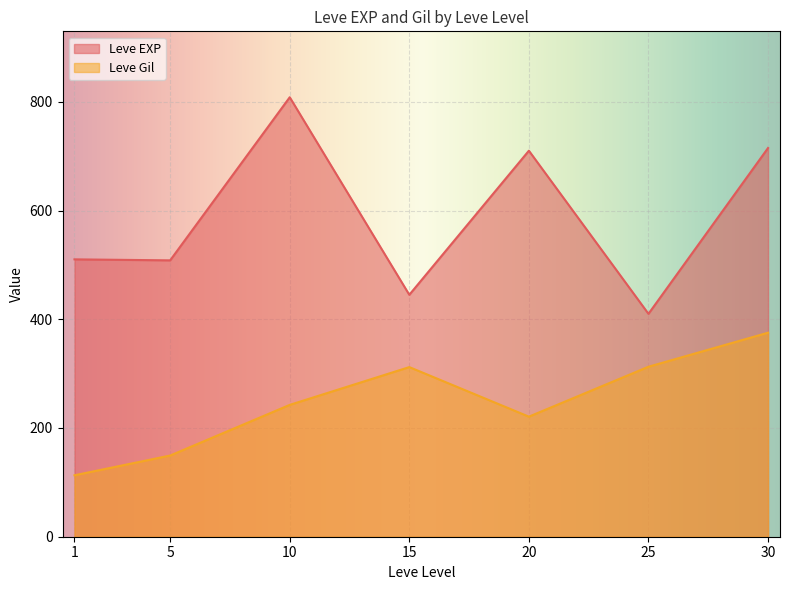

What is the sum of all Leve EXP values?

4106.8